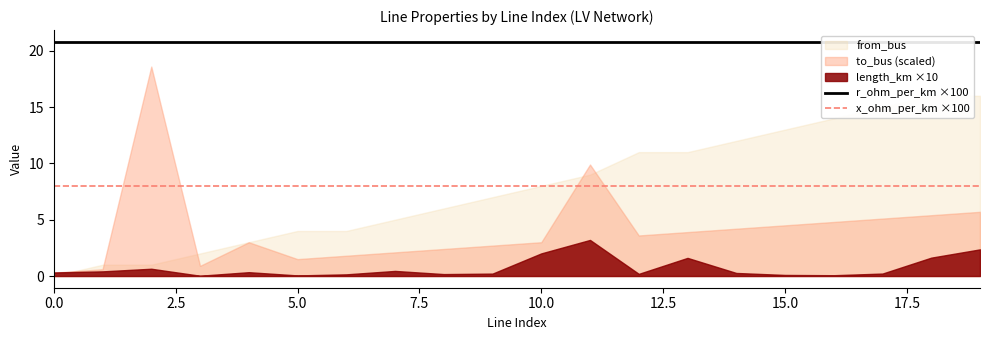

What is the value of the x_ohm_per_km ×100 point at the 16th from the left?

8.0